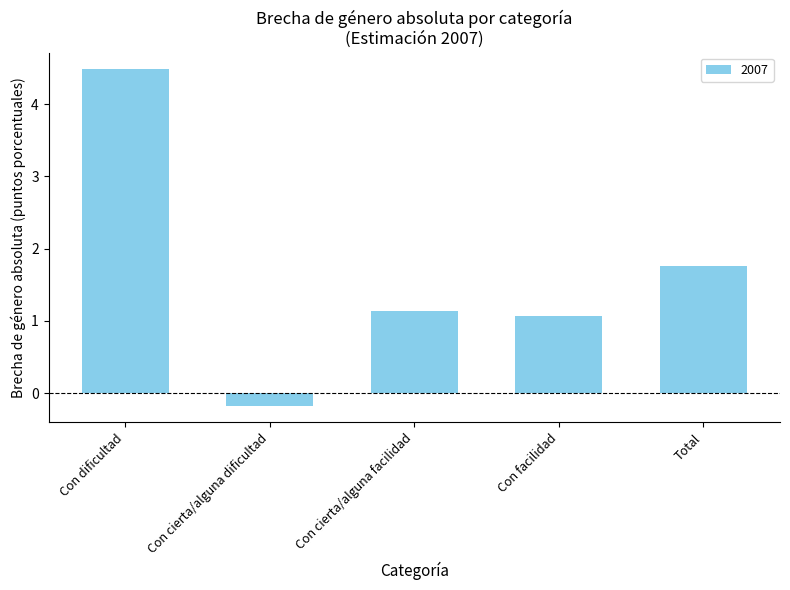

What is the sum of the values at Total and Con dificultad?

6.2